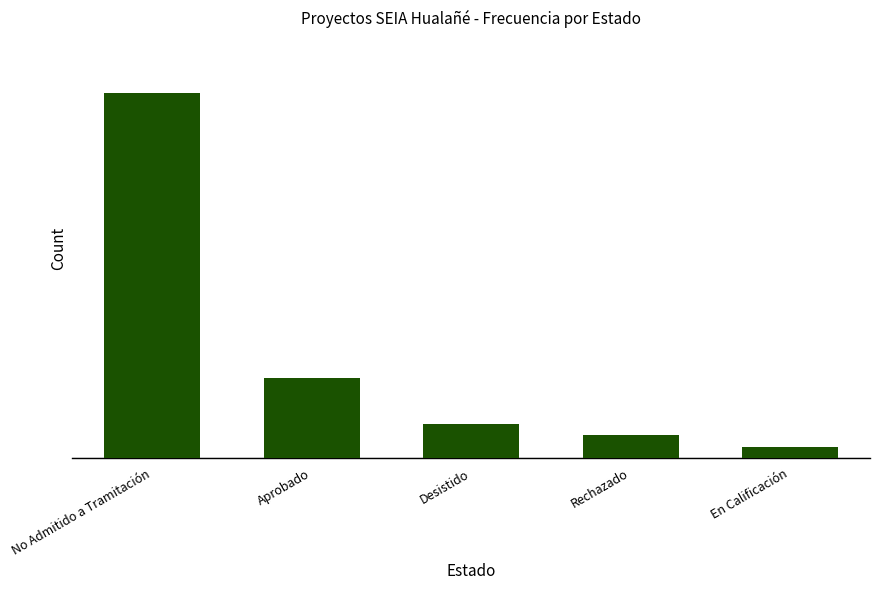

Which label corresponds to the largest value in the chart?

No Admitido a Tramitación